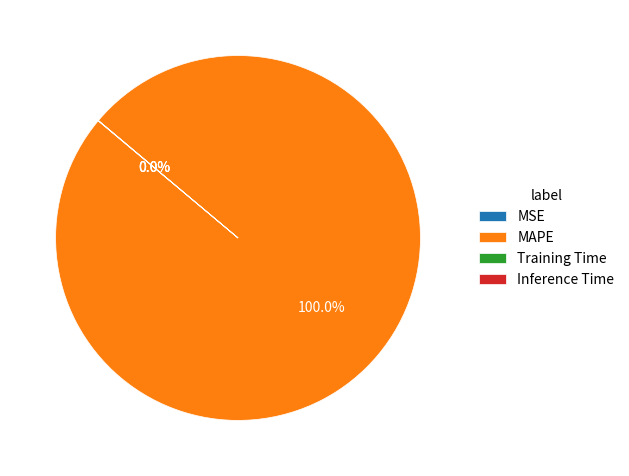

Does any single category account for the majority?

Yes